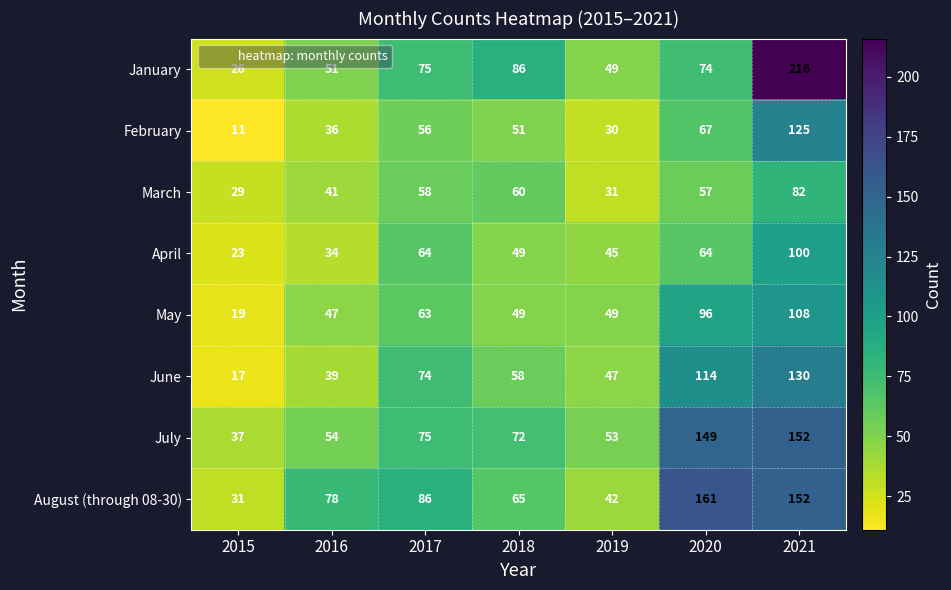

True or false: August (through 08-30) has a value of 36 at 2020.

False